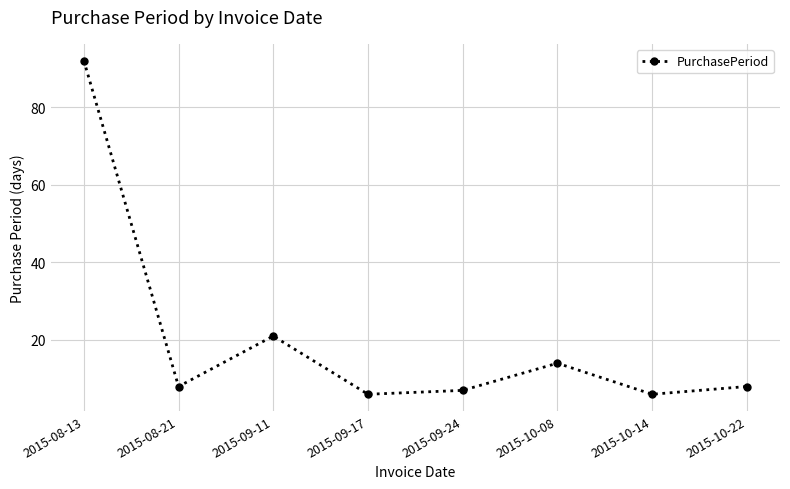

At which category does the data reach its first local valley?

2015-08-21